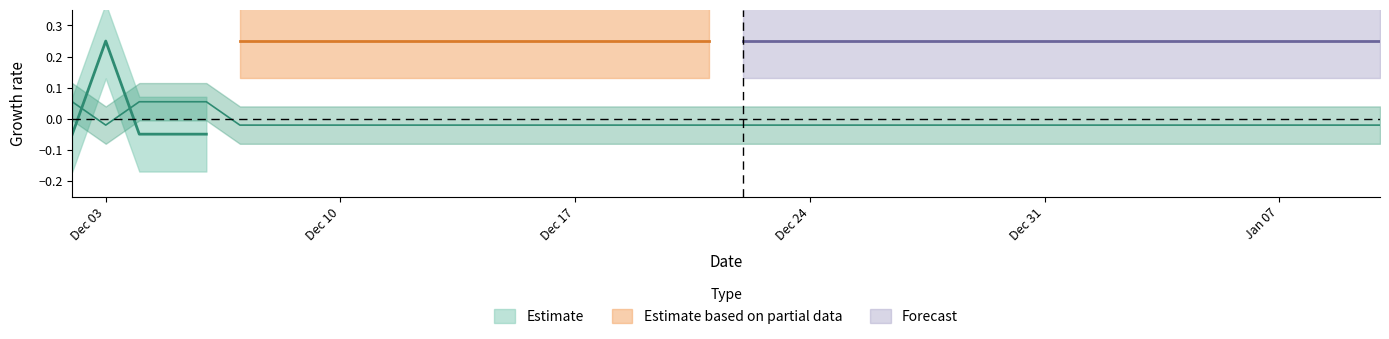

The chart shows a value of -0.0 at 2023-12-19. True or false?

True